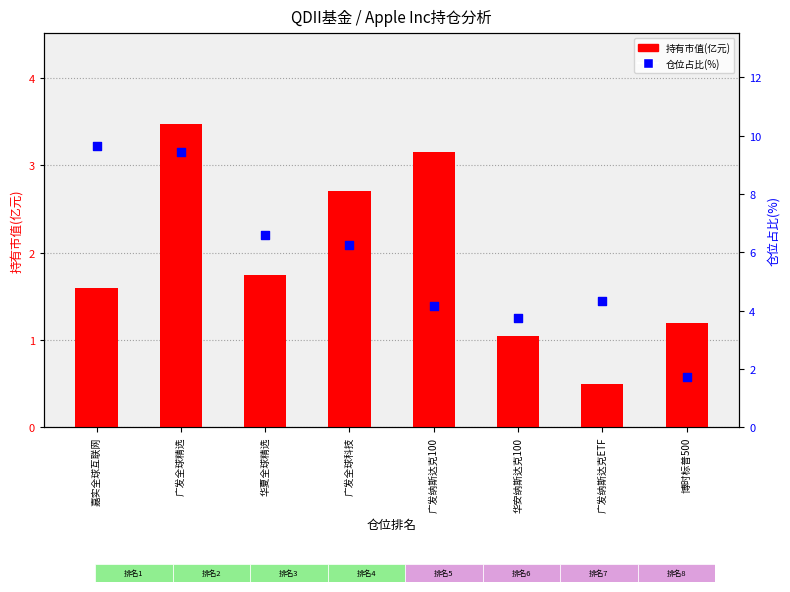

Which series has the largest total across all categories?

仓位占比(%)